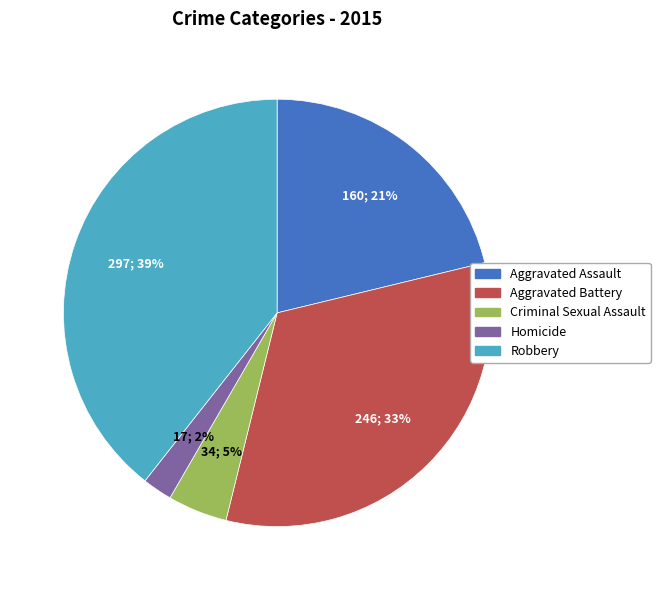

Rank the categories by value from lowest to highest.

Homicide, Criminal Sexual Assault, Aggravated Assault, Aggravated Battery, Robbery